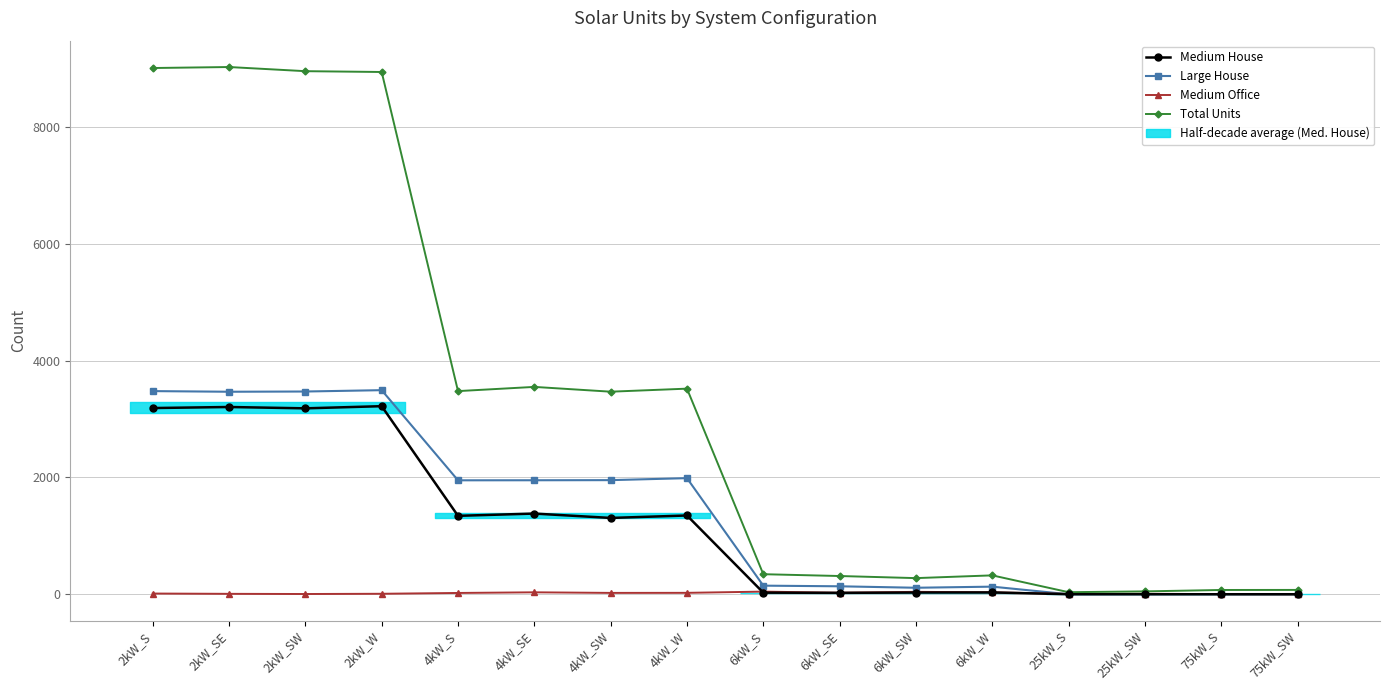

Which has a higher value, 4kW_S or 6kW_W?

4kW_S